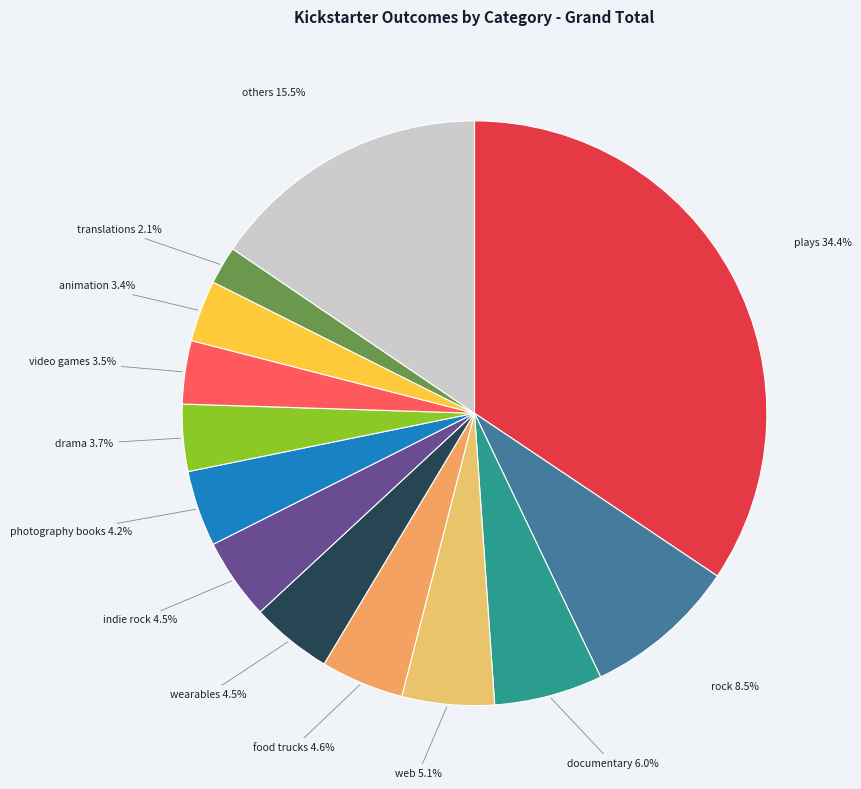

What portion of the pie excludes food trucks?

95.4%